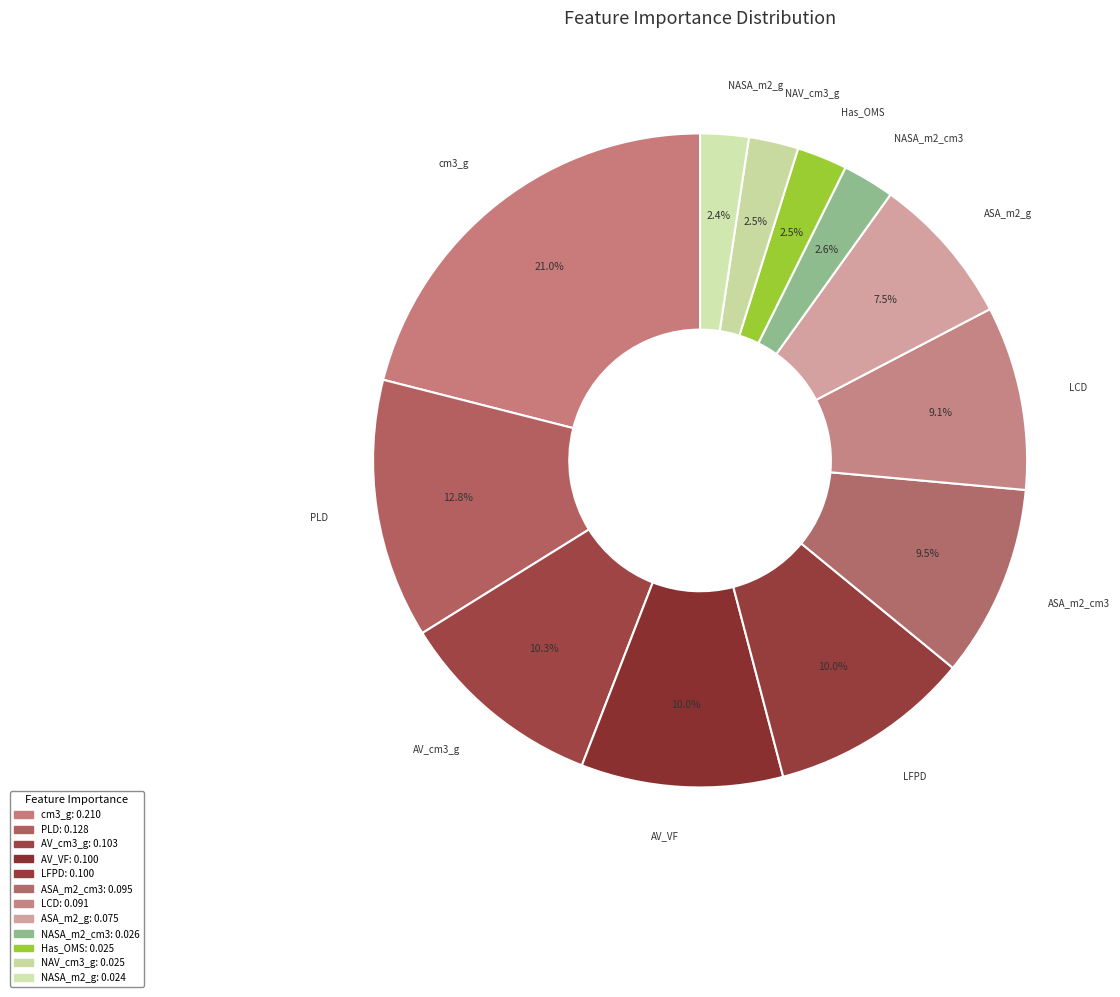

Which slice is the largest?

cm3_g